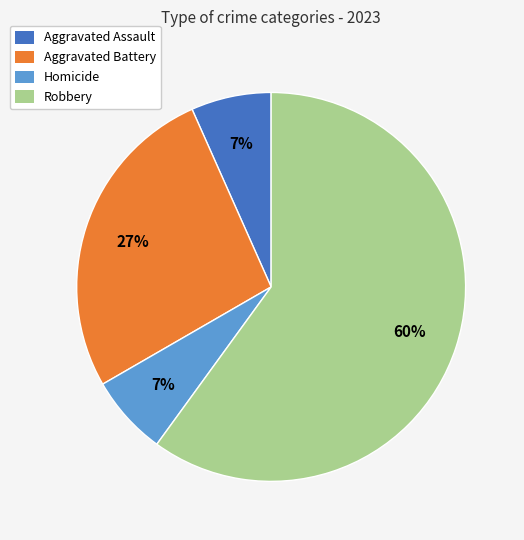

Which slice is the largest?

Robbery